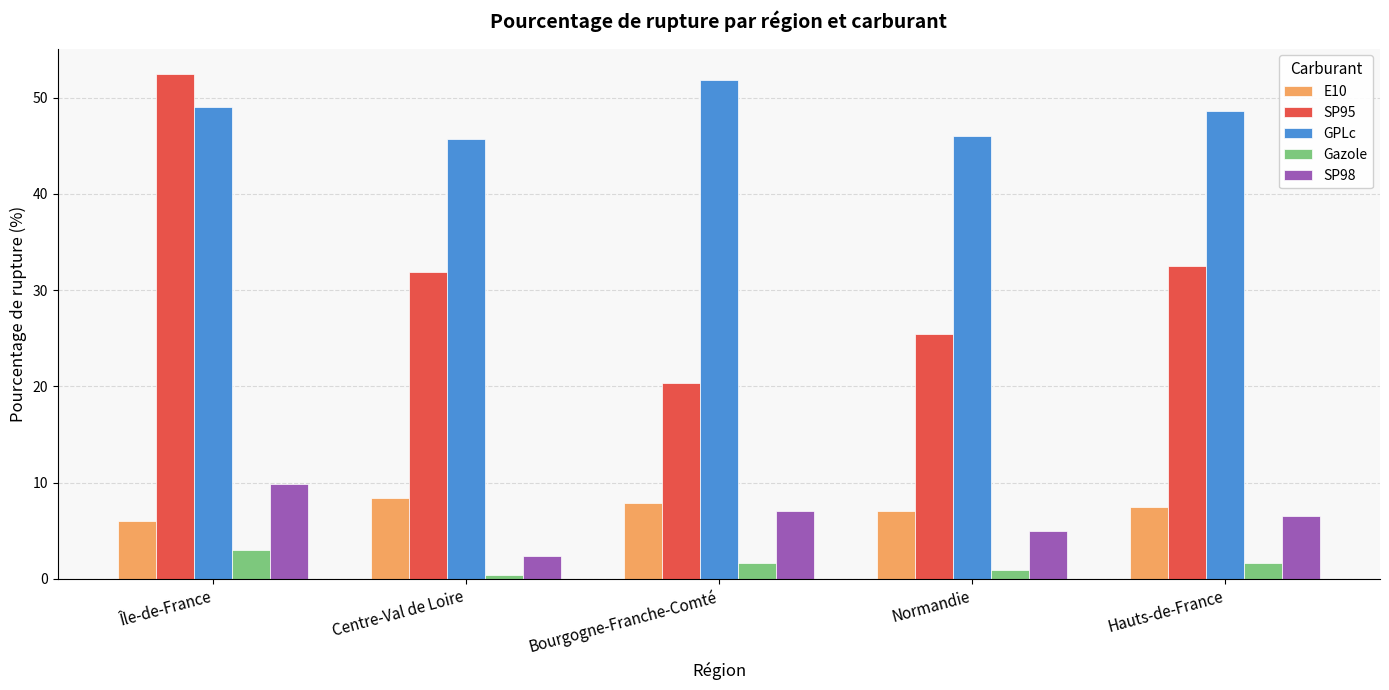

What is the sum of the Gazole values at Hauts-de-France and Centre-Val de Loire?

2.1